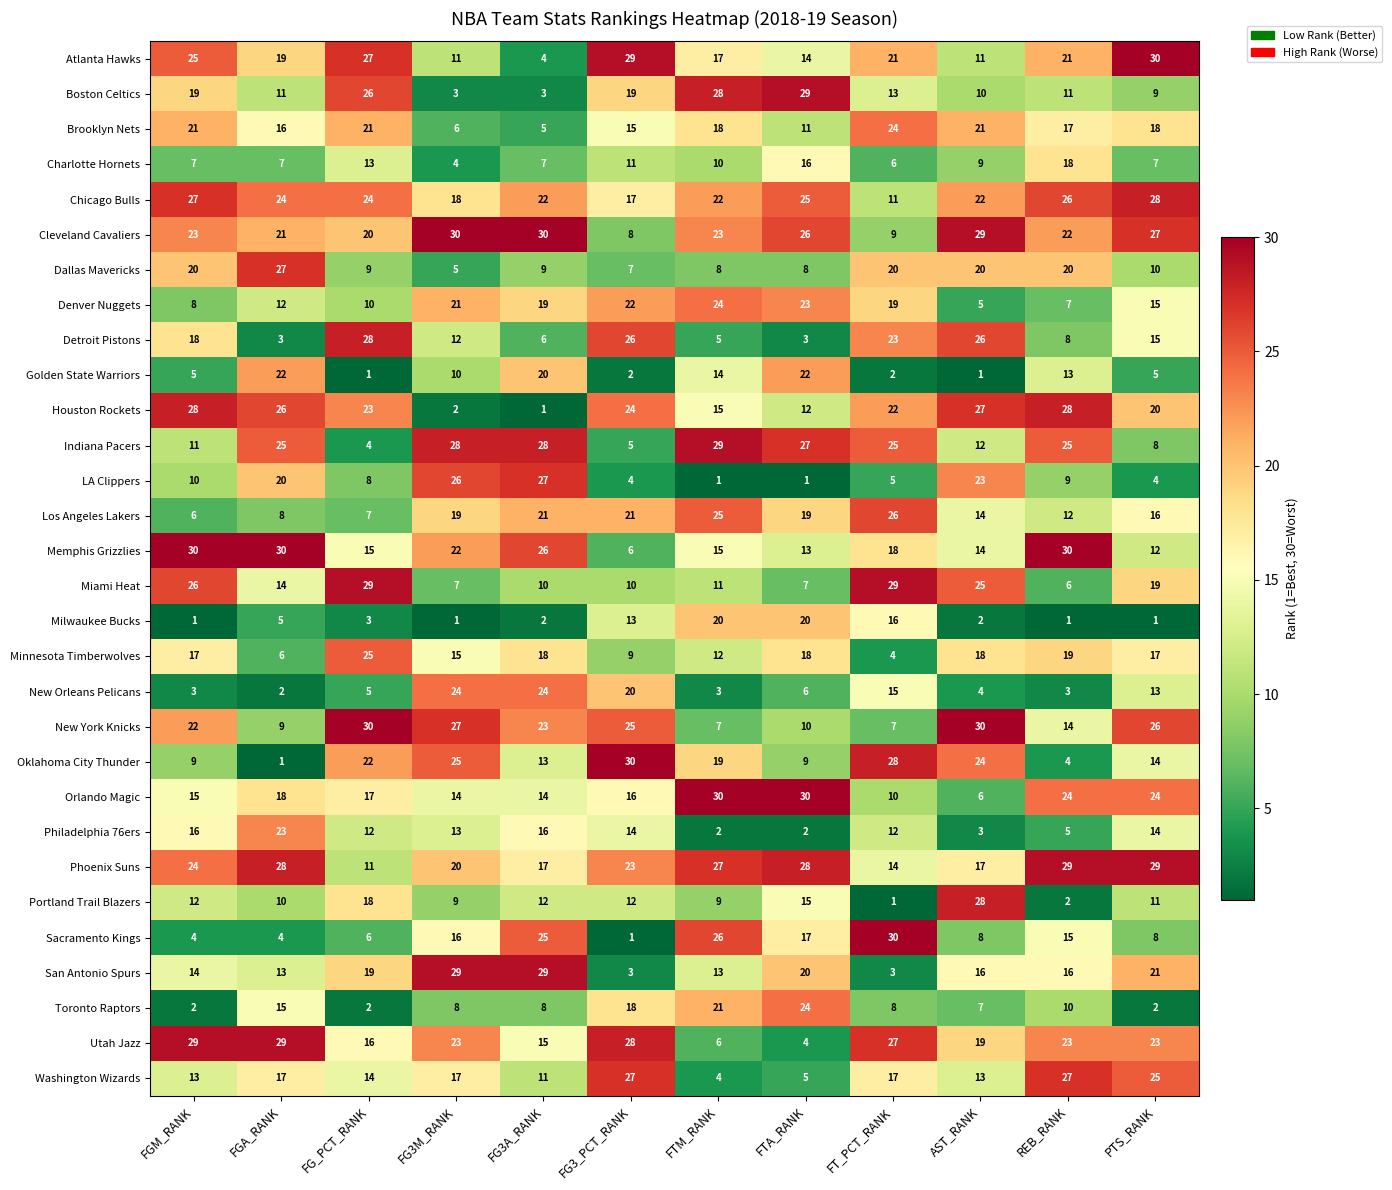

At which label does Charlotte Hornets first exceed 9?

FG_PCT_RANK